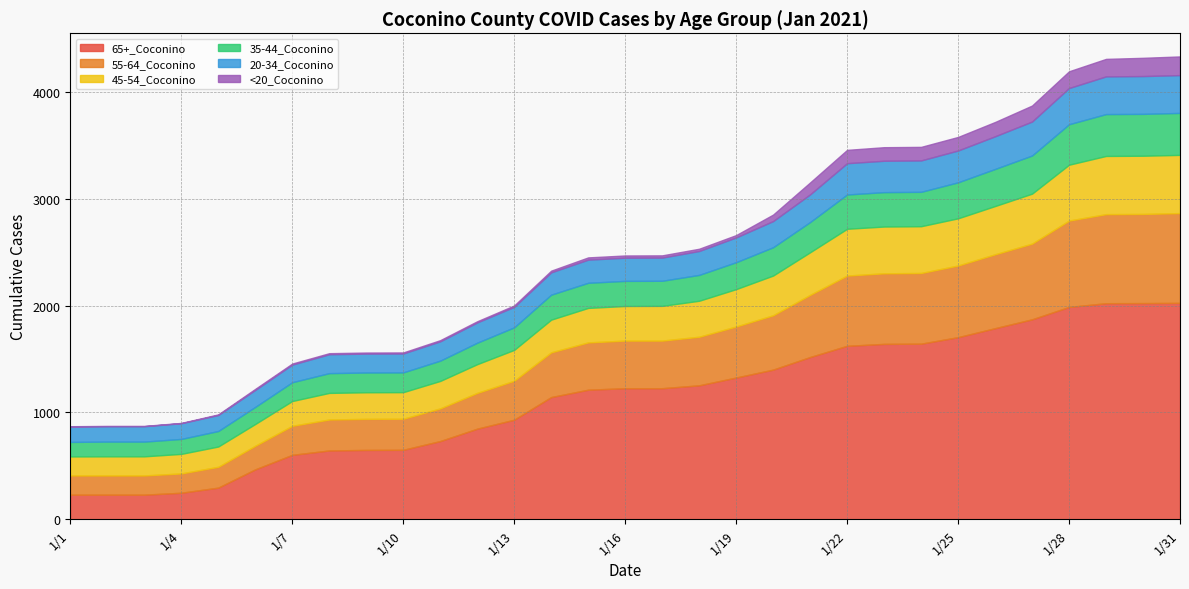

Reading left to right, transcribe all the data shown in this chart.

65+_Coconino: 230	230	230	248	296	467	603	644	649	650	732	848	932	1144	1213	1227	1227	1254	1327	1401	1519	1624	1642	1644	1705	1789	1872	1988	2023	2024	2026
55-64_Coconino: 180	180	180	181	195	221	272	290	291	291	306	335	365	419	443	446	446	455	478	509	582	658	661	662	671	692	709	809	834	835	841
45-54_Coconino: 178	179	179	183	190	204	232	249	249	249	257	269	289	306	323	324	325	337	350	372	399	438	438	438	442	452	468	523	545	545	545
35-44_Coconino: 136	138	138	140	145	160	176	185	185	185	190	201	211	234	235	235	235	242	252	265	283	321	322	322	337	347	357	379	392	392	393
20-34_Coconino: 144	144	144	147	150	159	165	177	177	177	181	190	192	209	217	217	217	224	232	245	259	293	294	294	298	306	318	339	353	354	354
<20_Coconino: 3	3	3	3	6	10	10	10	10	10	11	11	13	16	21	21	21	21	22	61	112	125	127	127	127	134	150	157	164	171	175